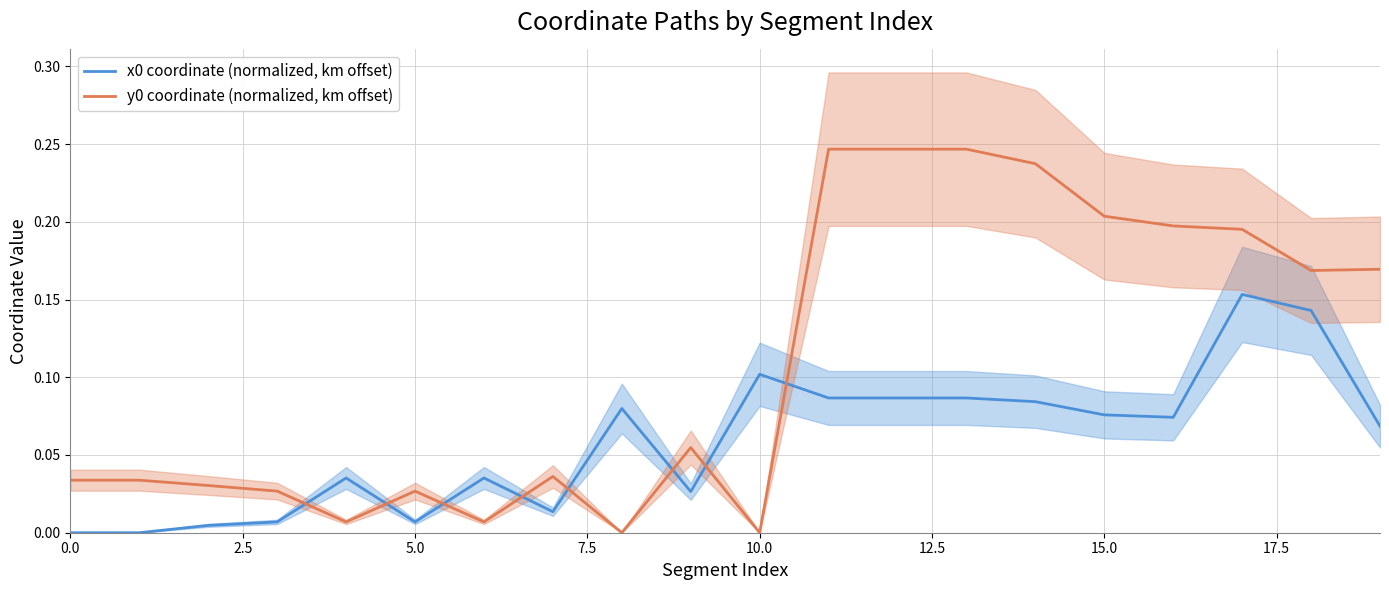

Does the chart have visible grid lines?

Yes